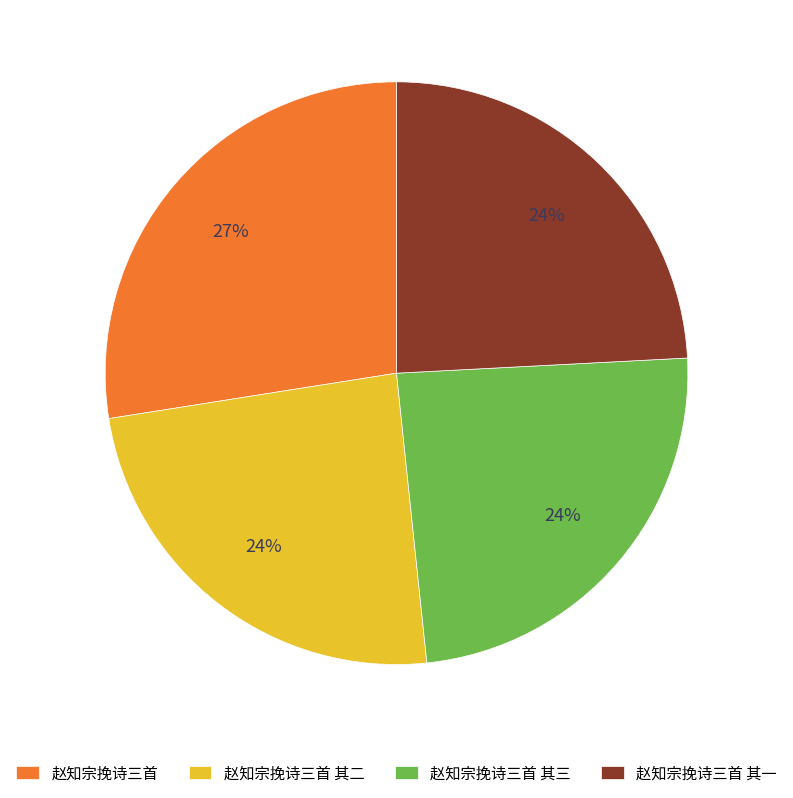

To the nearest percent, what is the average slice percentage?

25%